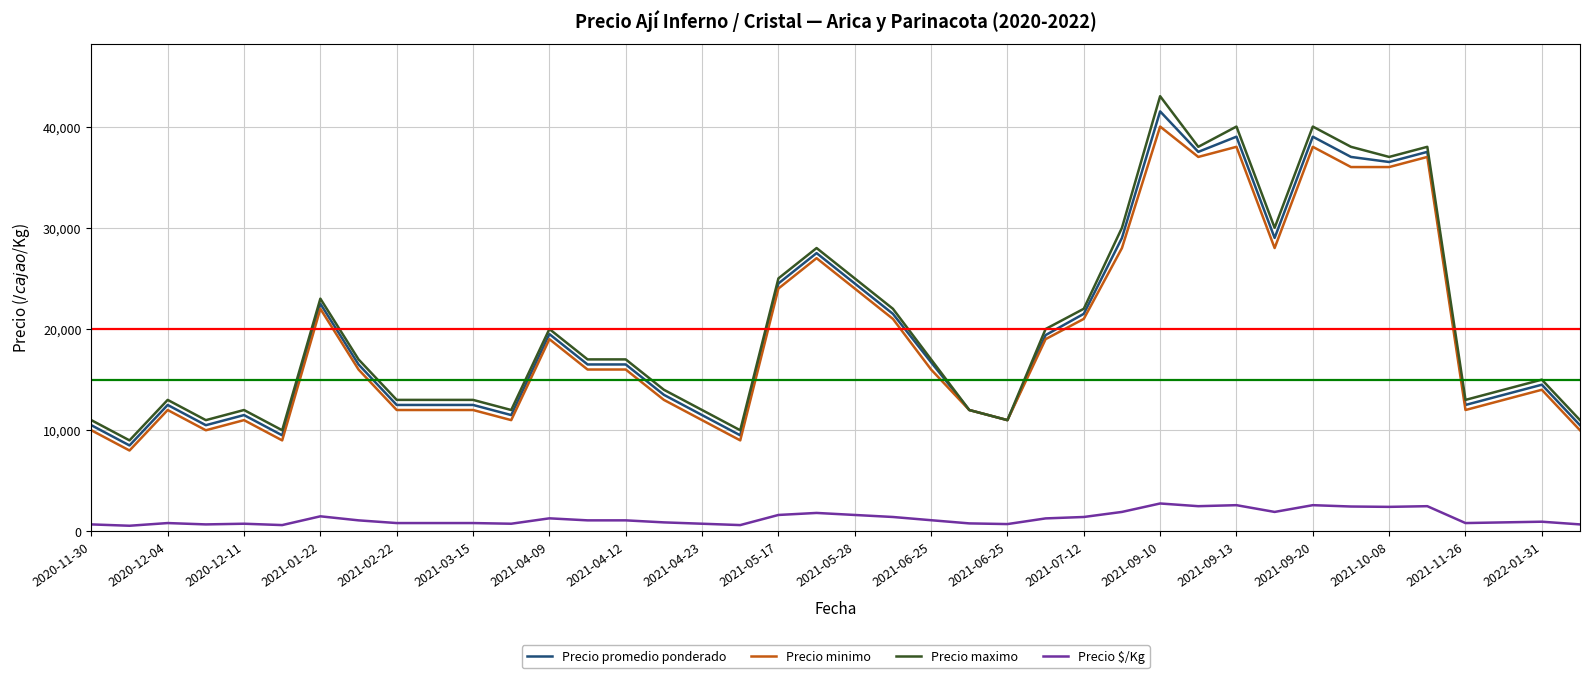

Which series has the largest total across all categories?

Precio maximo